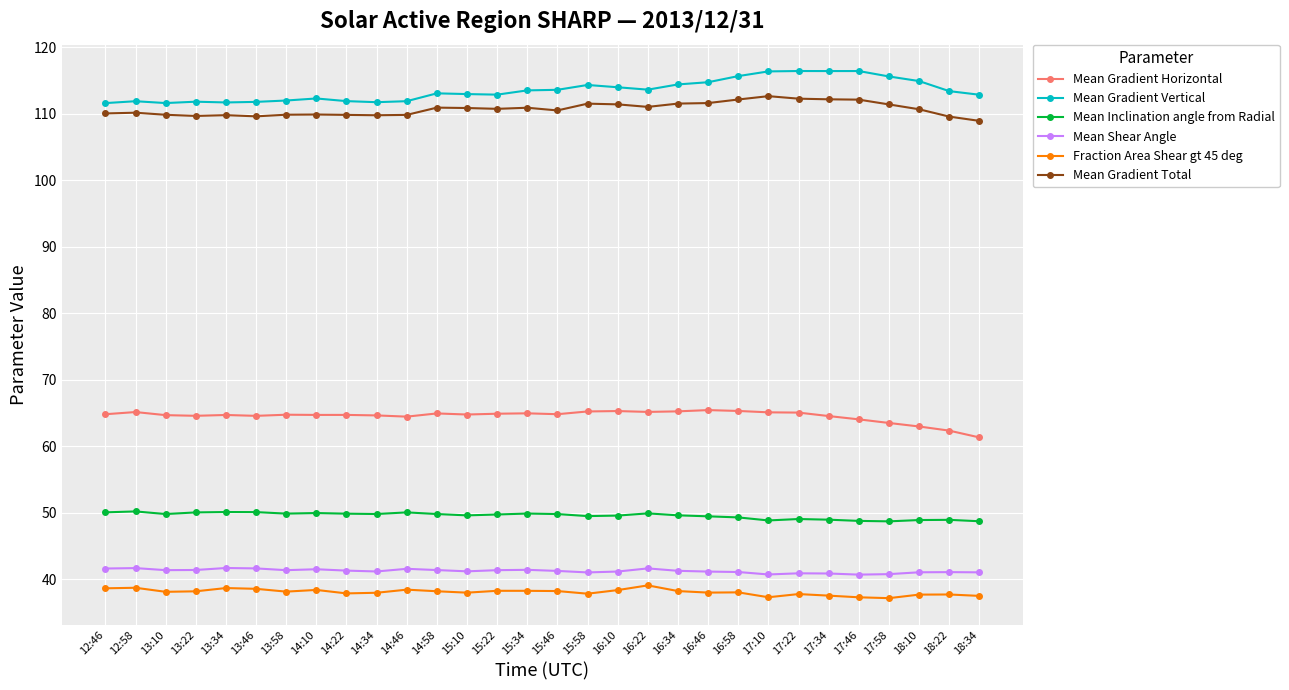

What is the average value of the Fraction Area Shear gt 45 deg series?

38.1